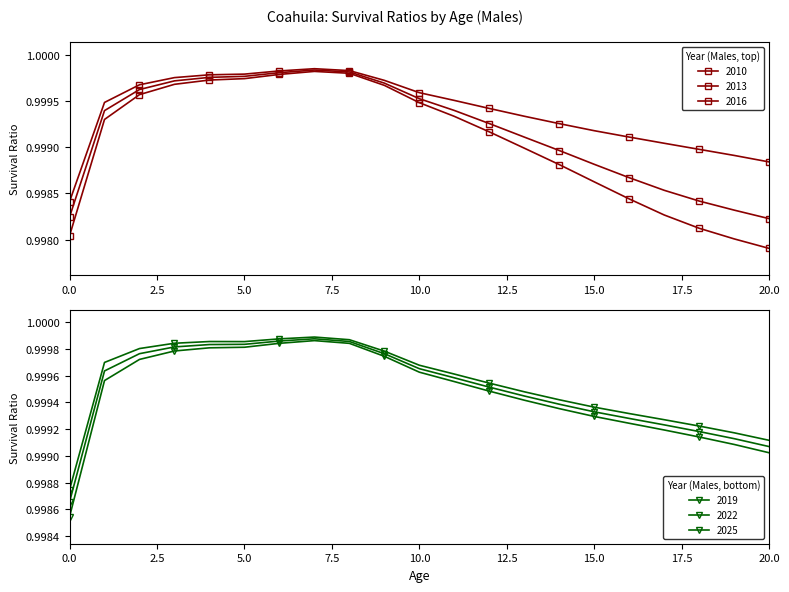

Count the number of data series in this chart.

6